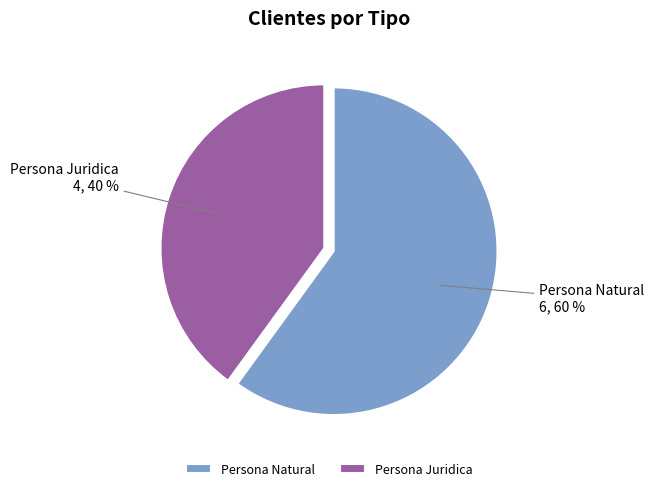

Is the sum of Persona Juridica and Persona Natural greater than half?

Yes